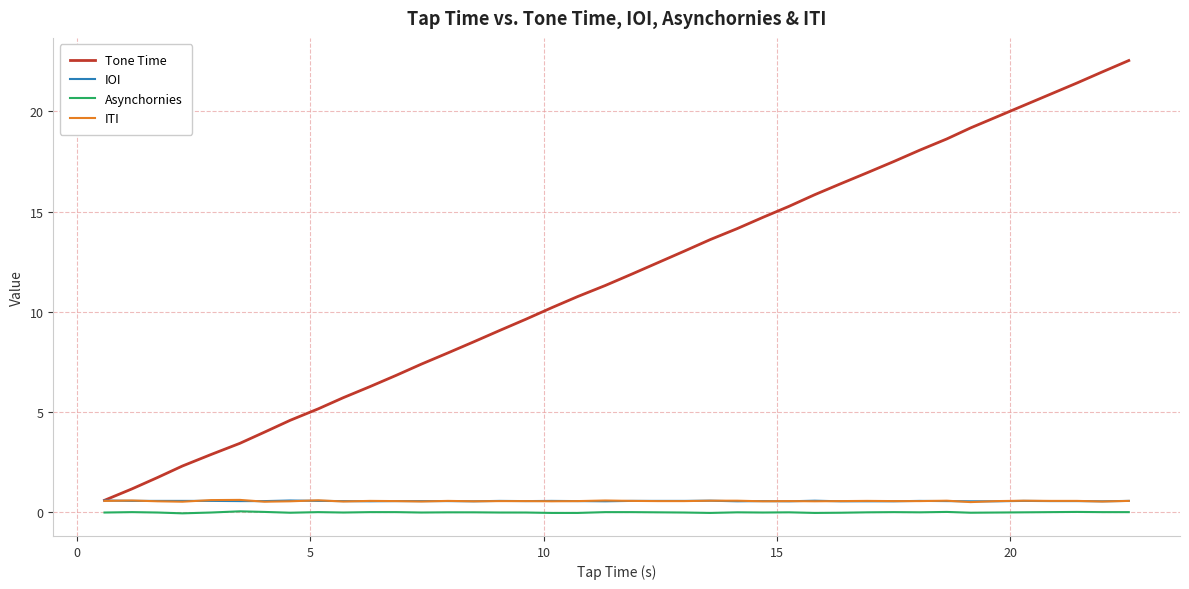

Which series has the largest range (max minus min)?

Tone Time